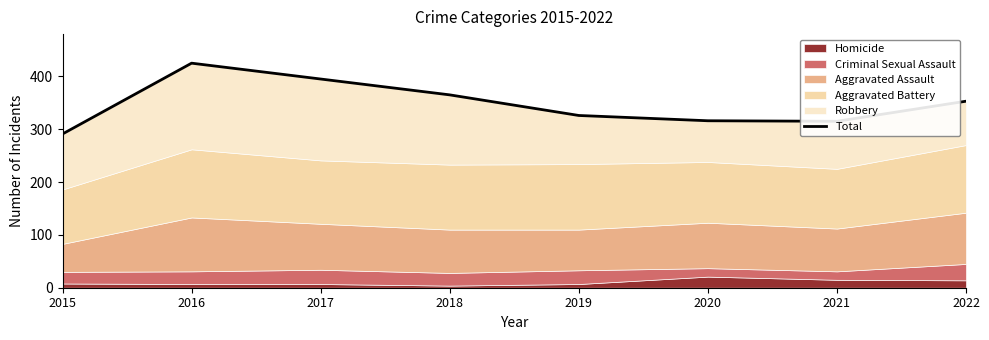

Rank the categories by value from highest to lowest.

2016, 2017, 2018, 2022, 2019, 2020, 2021, 2015